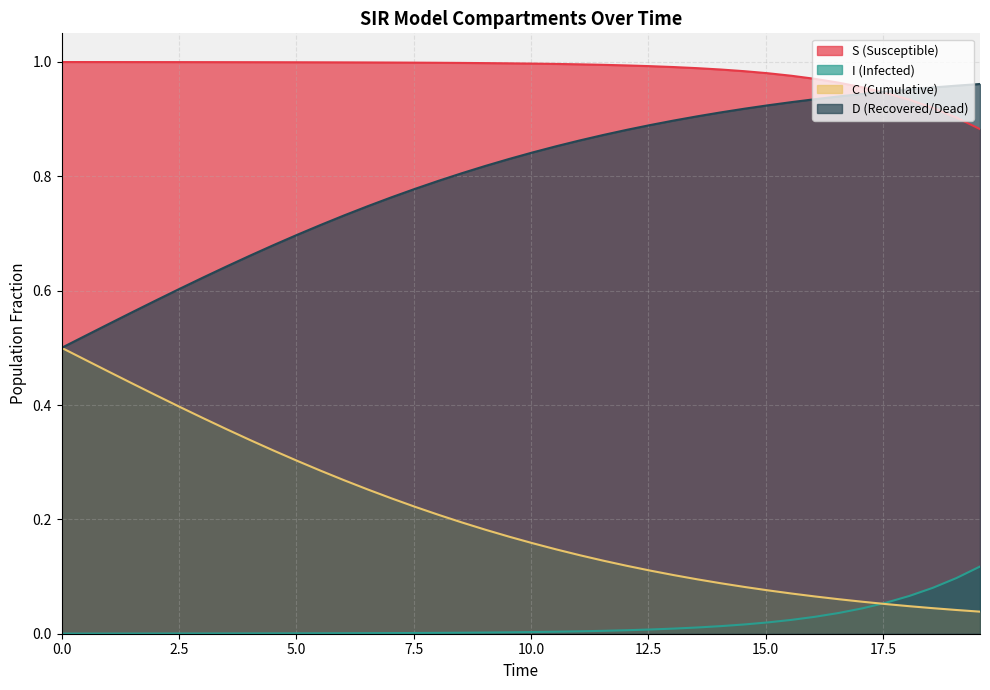

Does the chart display data point markers on the line(s)?

No